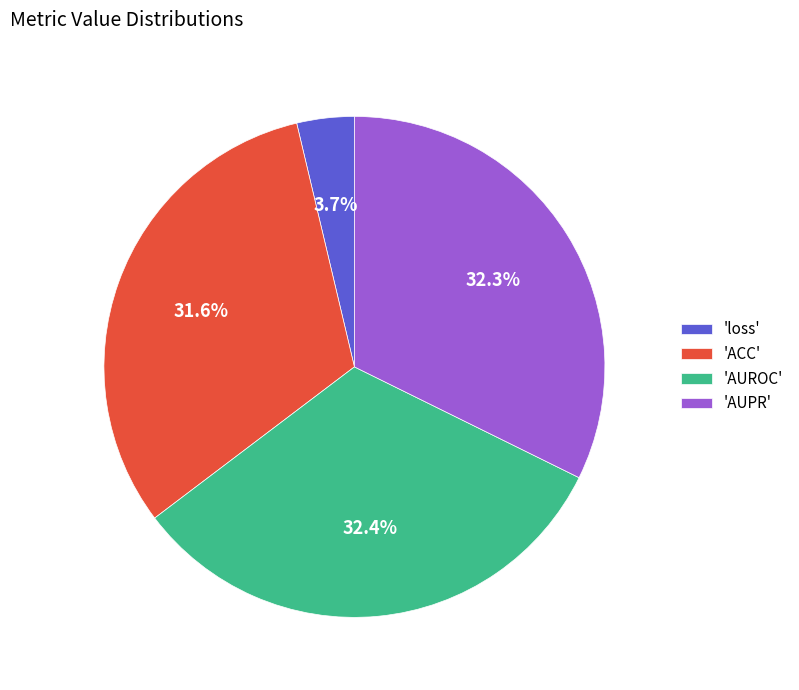

What is the smallest slice in the pie chart?

'loss'